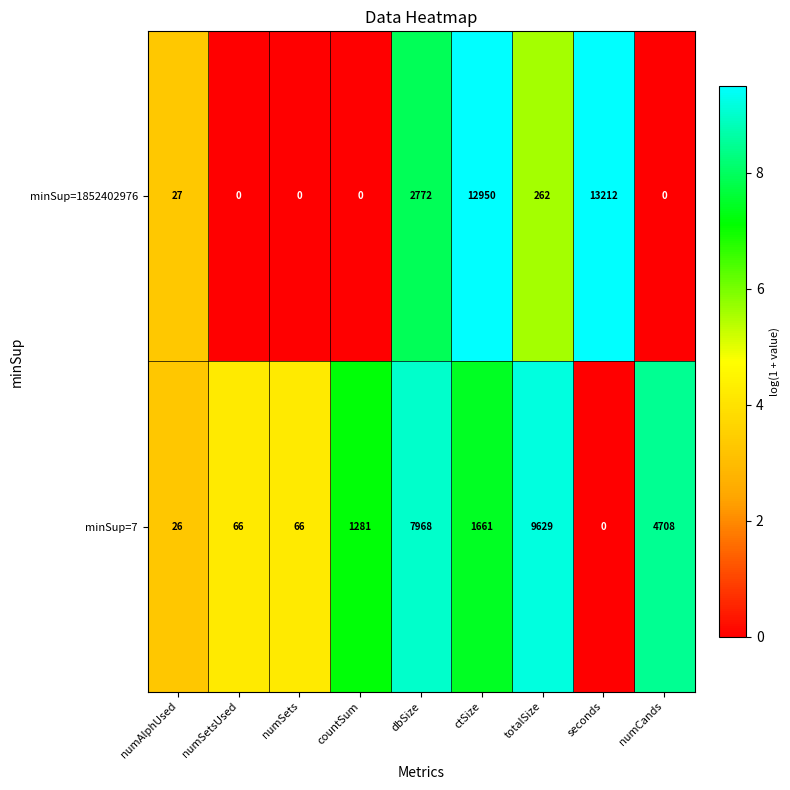

Reading left to right, what are all the values shown in this chart?

minSup=1852402976: 27	0	0	0	2772	12950	262	13212	0
minSup=7: 26	66	66	1281	7968	1661	9629	0	4708